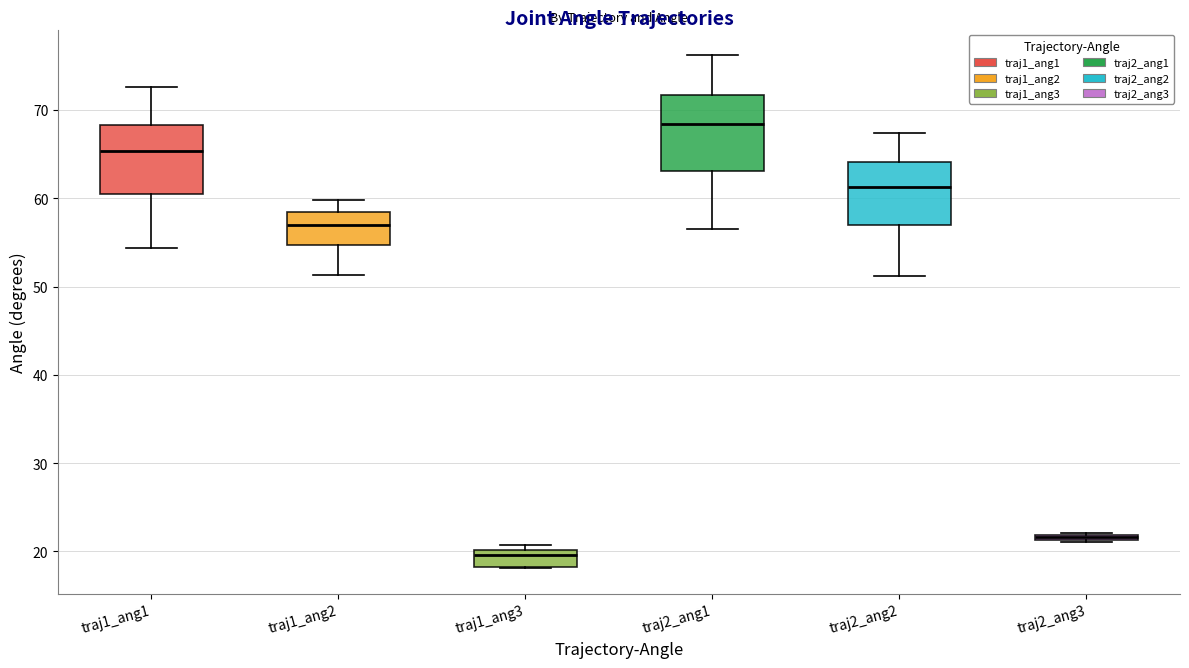

Where is the lower edge of the box for traj1_ang1 on the y-axis? The values are not printed on the chart, so give them approximately, as read against the axis.

60